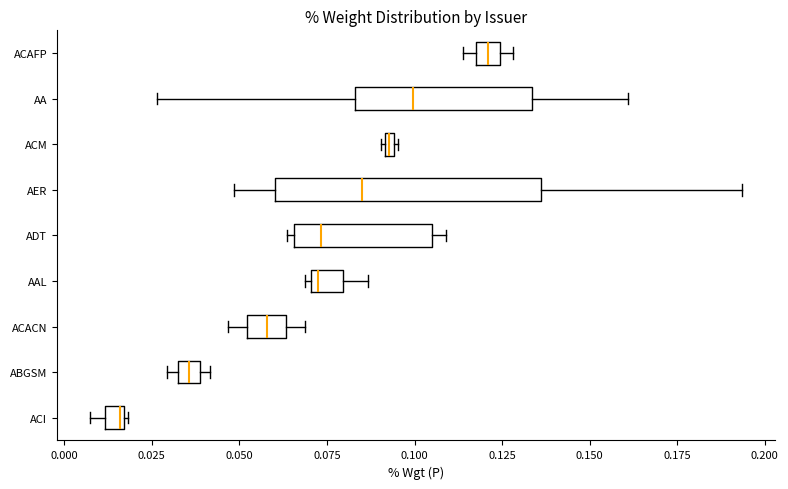

Which box's median line is the furthest to the right?

ACAFP